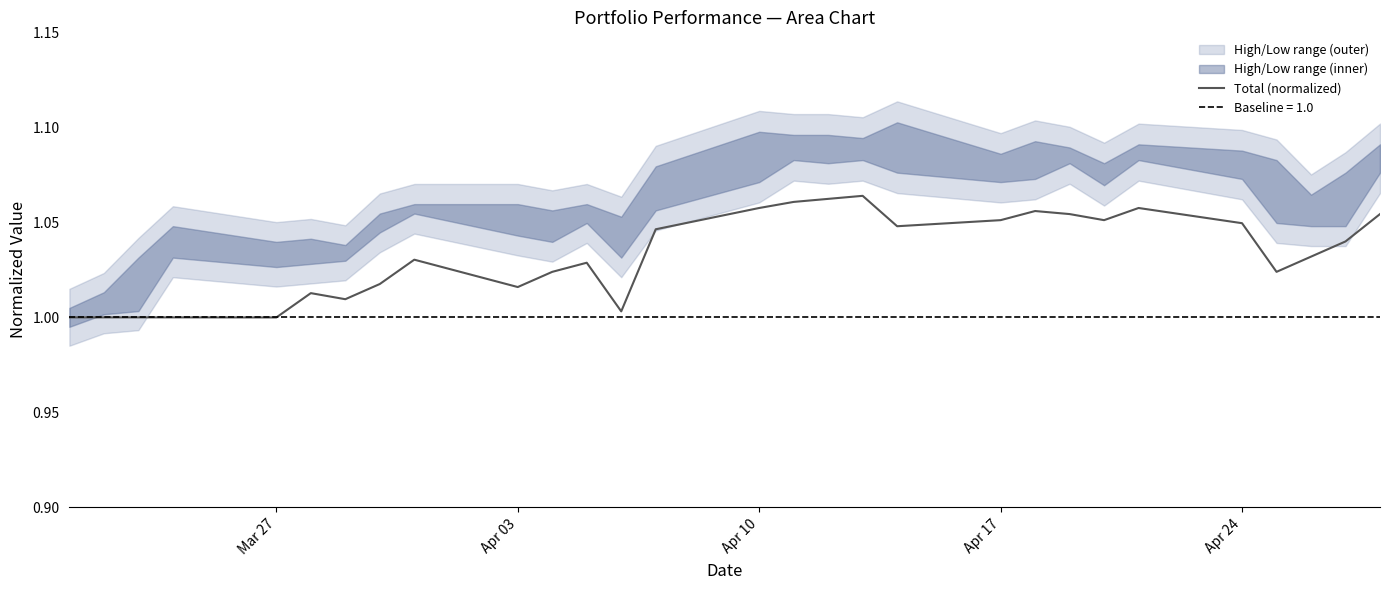

Reading right to left, extract all data points from this chart.

1.1	1.0	1.0	1.0	1.0	1.1	1.1	1.1	1.1	1.1	1.0	1.1	1.1	1.1	1.1	1.0	1.0	1.0	1.0	1.0	1.0	1.0	1.0	1.0	1.0	1.0	1.0	1.0	1.0